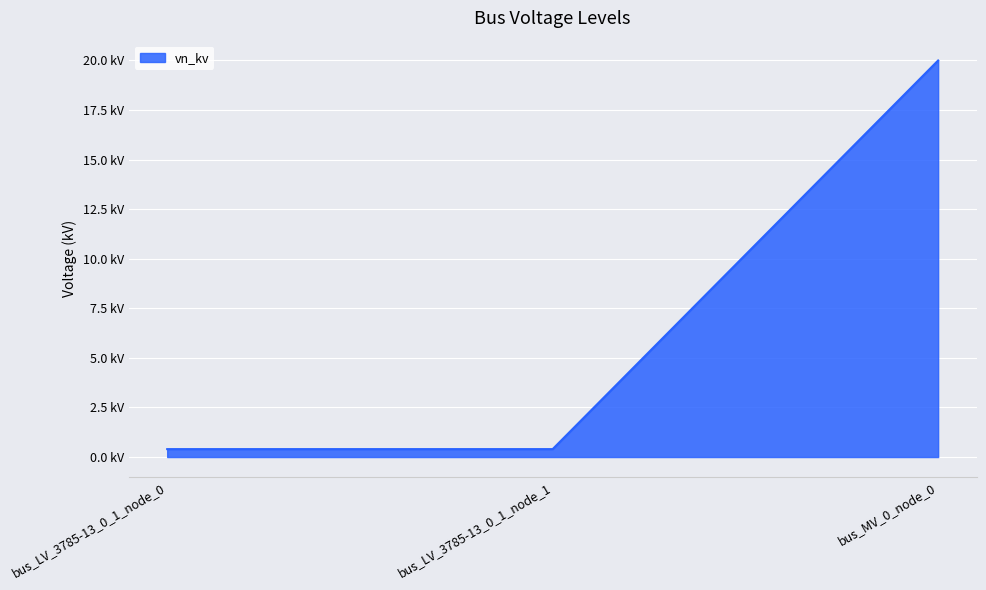

What value does the data have at bus_LV_3785-13_0_1_node_0?

0.4